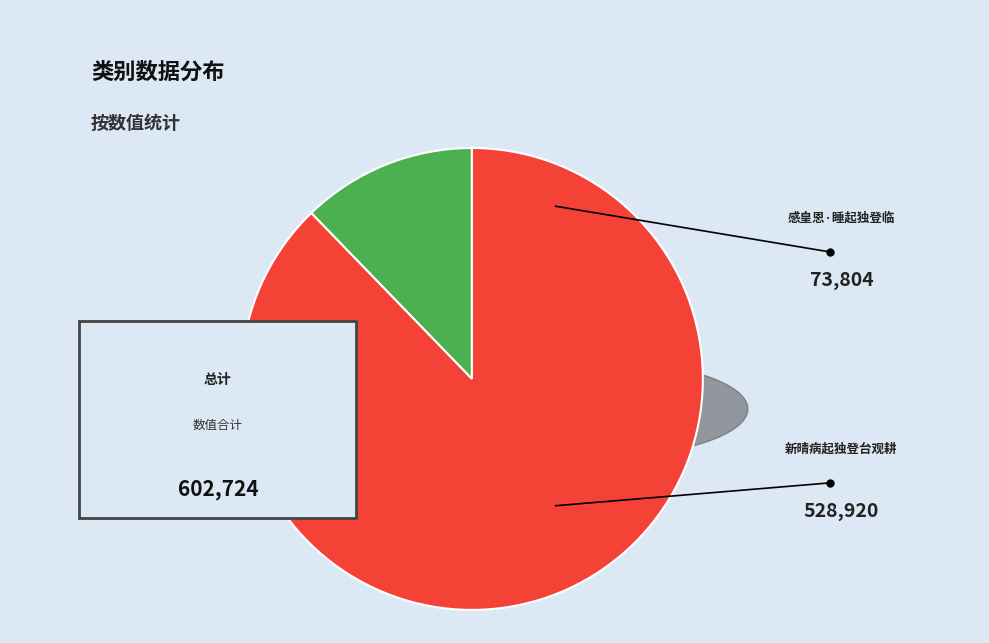

Count the number of slices in the pie.

2